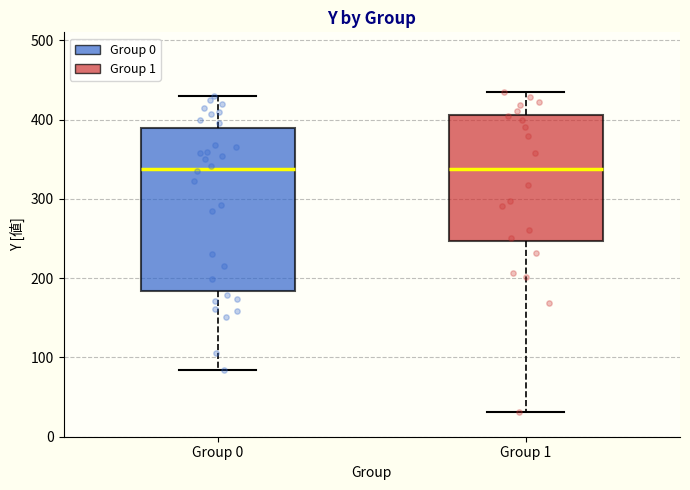

Reading left to right, read every box against the y-axis: the position of its median line, the range the box covers, and the ends of its whiskers. The values are not printed on the chart, so give them approximately, as read against the axis.

Group 0: median 340, box 180 to 390, whiskers 80 to 430
Group 1: median 340, box 250 to 410, whiskers 30 to 440